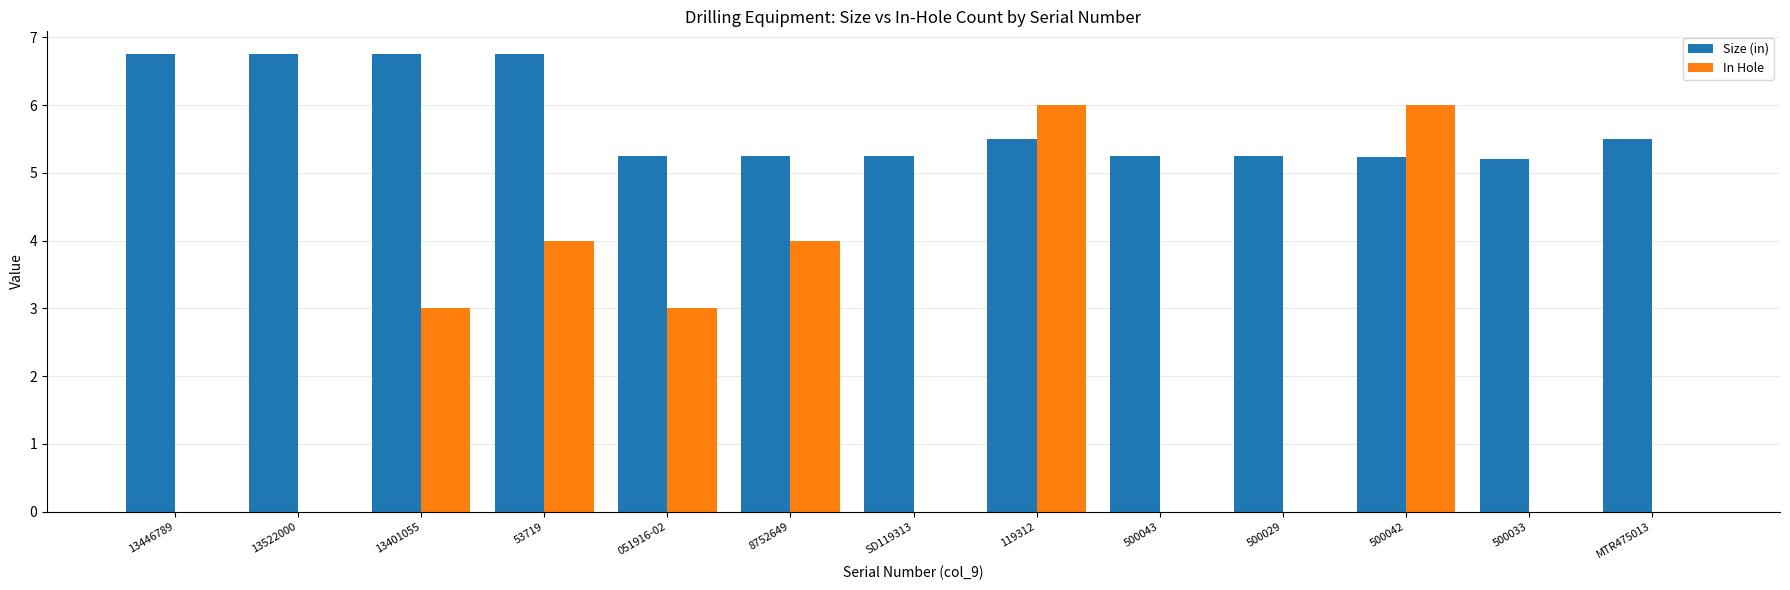

Count the number of categories in the chart.

13